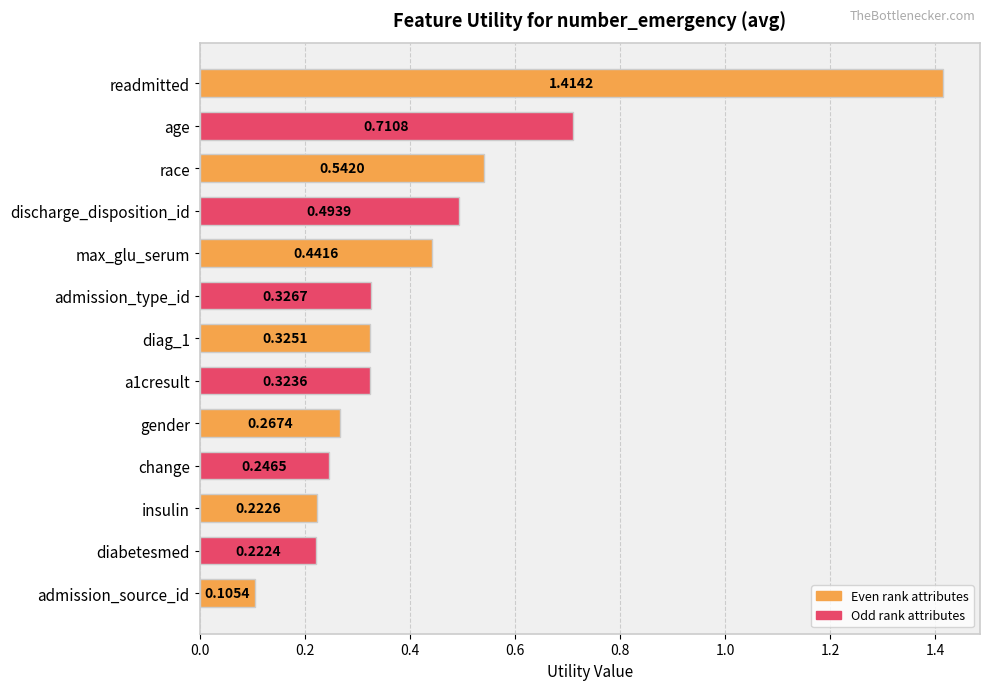

At which label is the value closest to 0?

admission_source_id